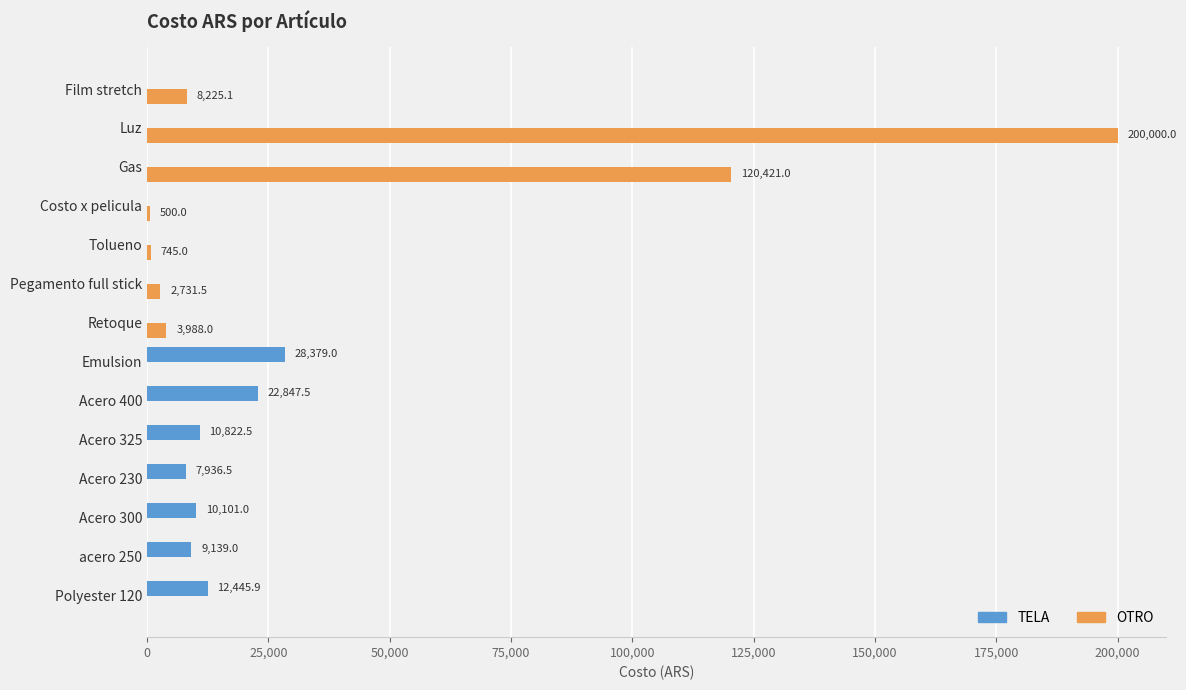

What is the sum of all OTRO values?

336610.6